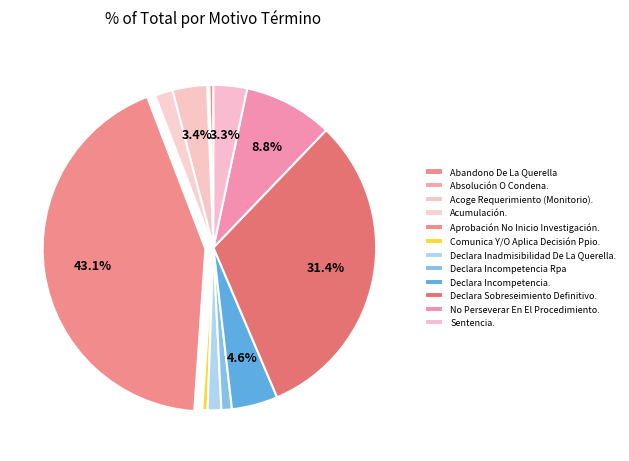

Combined, what portion of the pie is No Perseverar En El Procedimiento. and Declara Sobreseimiento Definitivo.?

40.3%